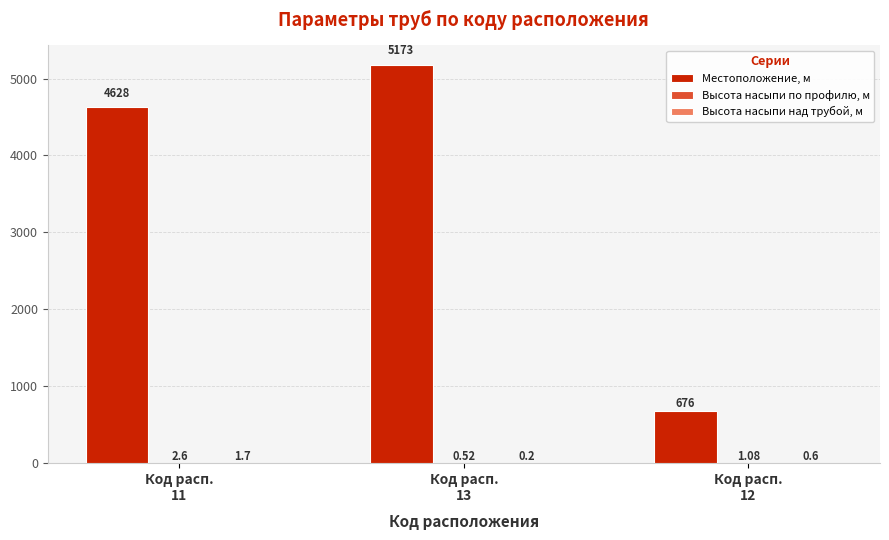

Which series has the largest total across all categories?

Местоположение, м